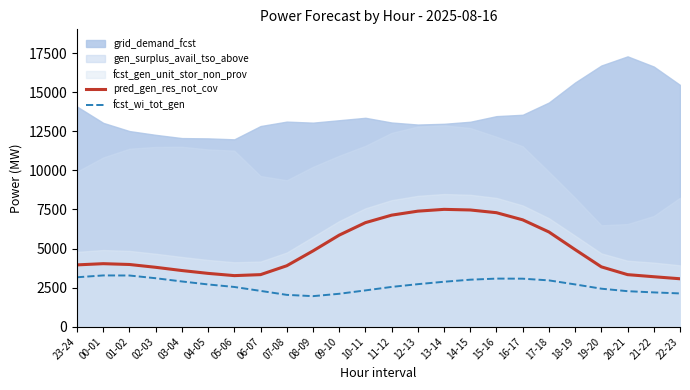

What is the highest value of the fcst_wi_tot_gen series?

3281